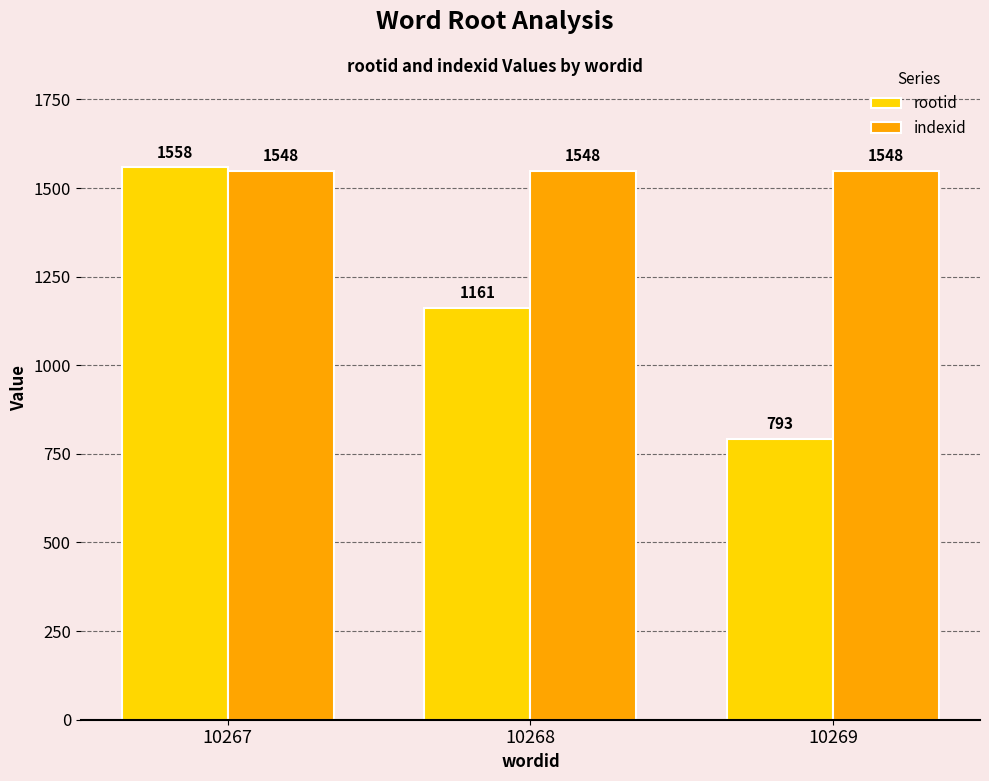

What is the average value of the rootid series?

1171